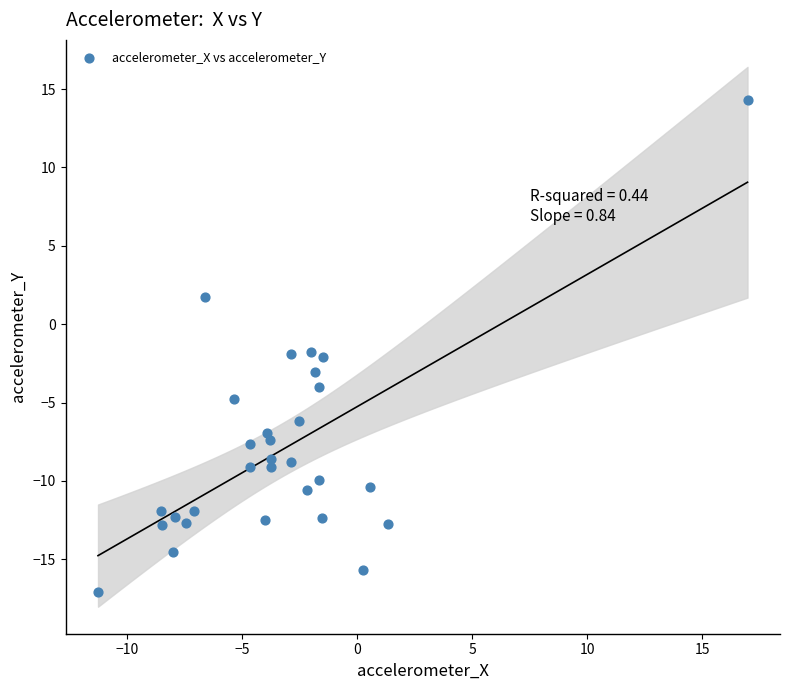

What is the range of X values (max minus min)?

28.3